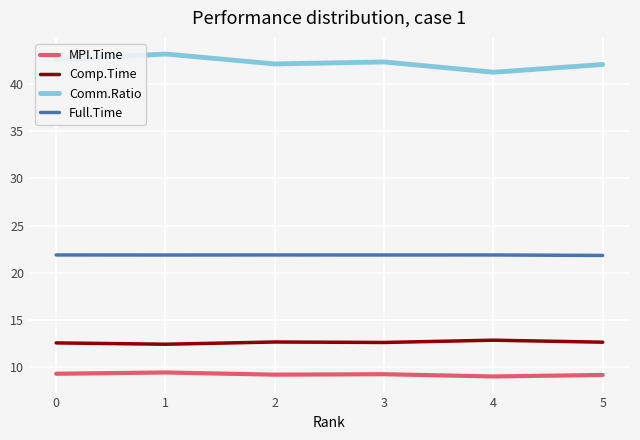

Is it true that Full.Time equals 21.9 at 1?

True